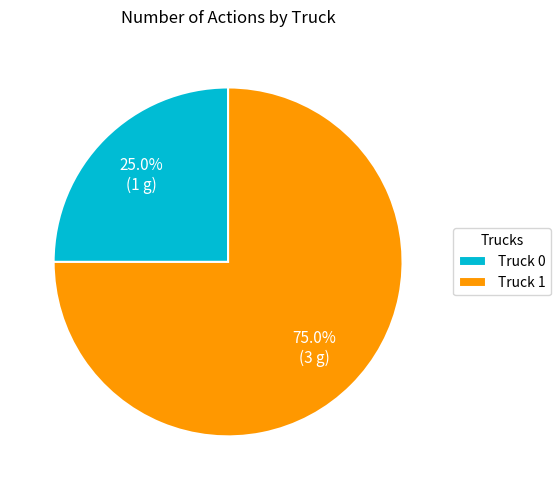

To the nearest percent, what is the combined percentage of Truck 1 and Truck 0?

100%